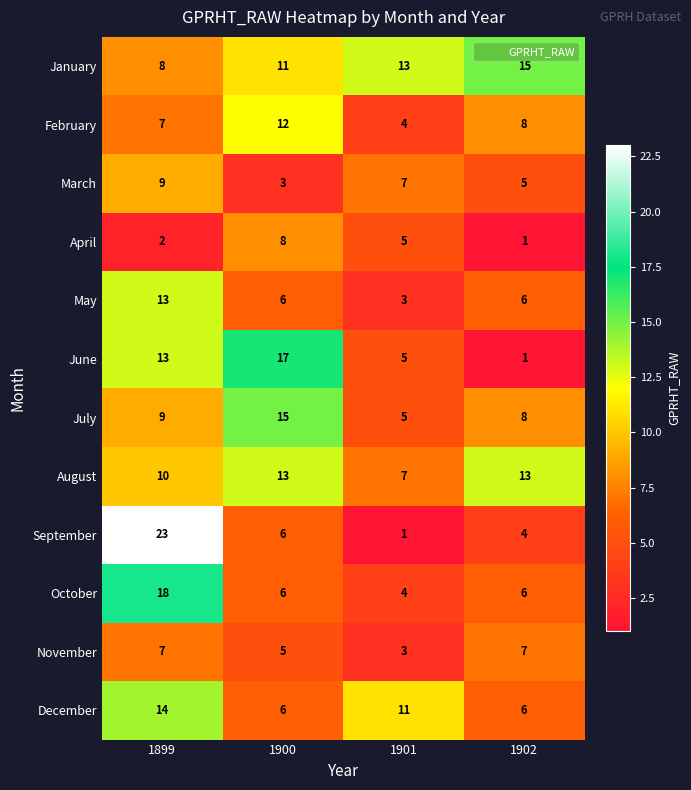

What is the maximum value for February?

12